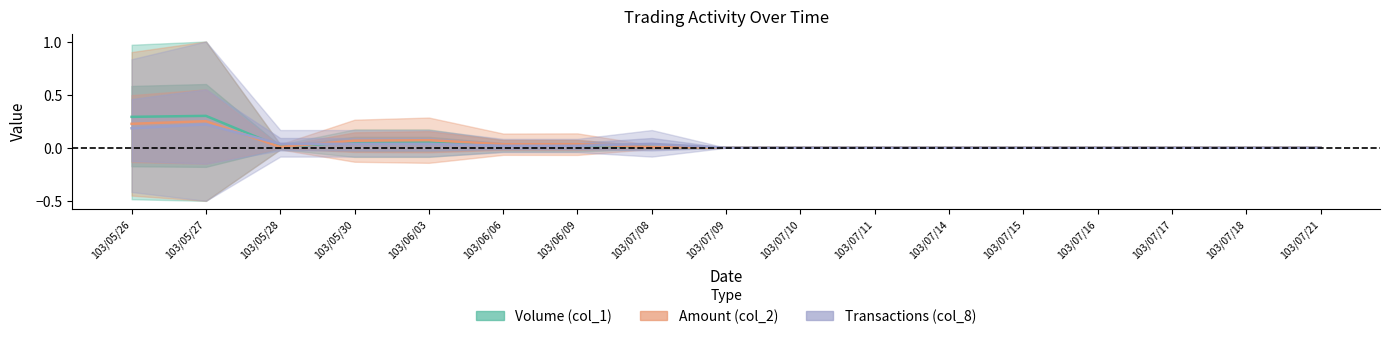

The value of Volume (col_1) at 103/05/26 is 0.3. True or false?

True